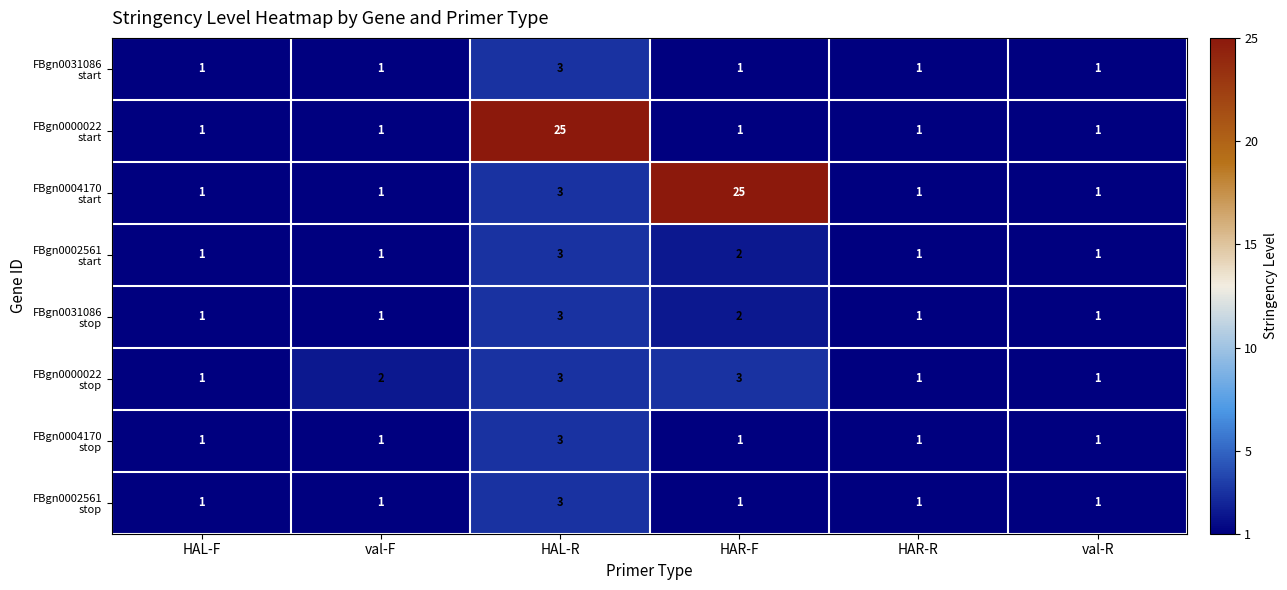

What is the maximum value shown in the chart?

25